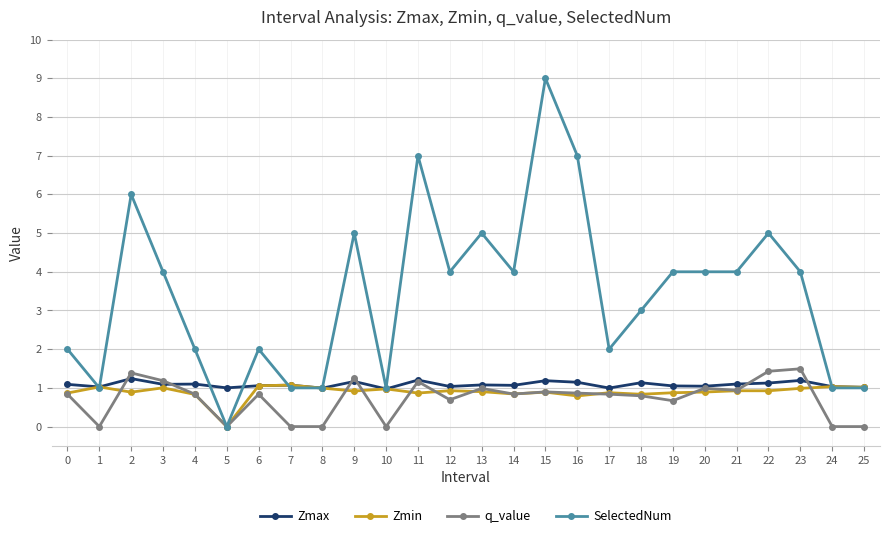

What is the total value across all series at 4?

4.8